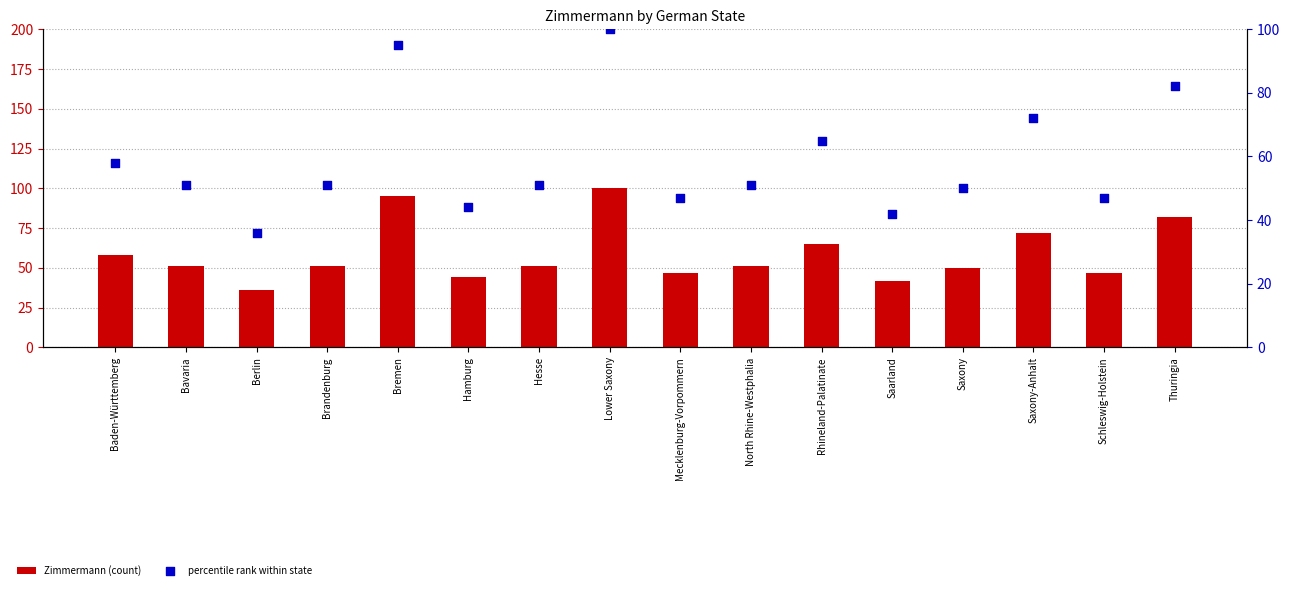

At which category is the sum across all series the highest?

Lower Saxony